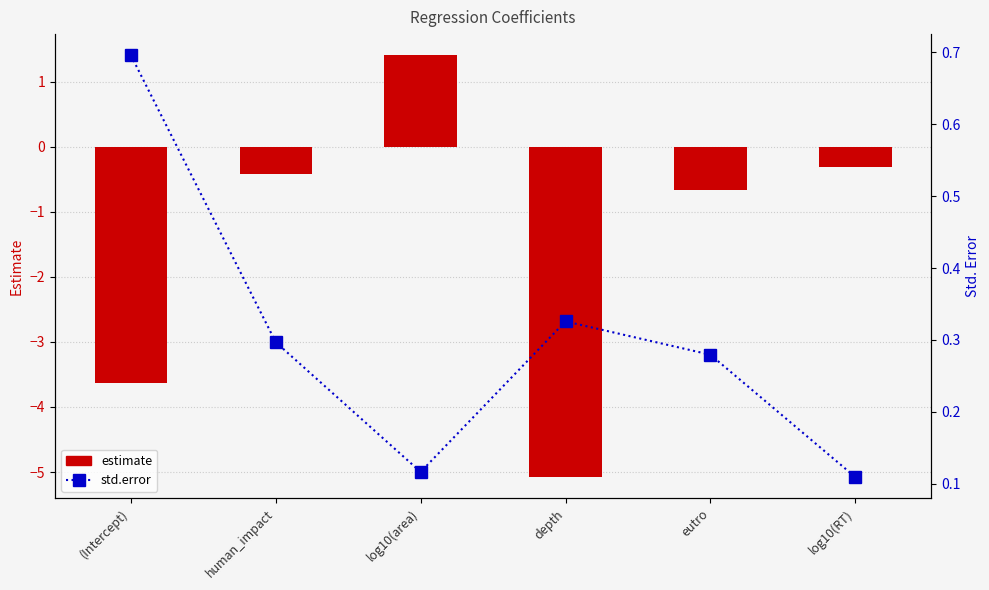

At which category is the sum across all series the highest?

log10(area)